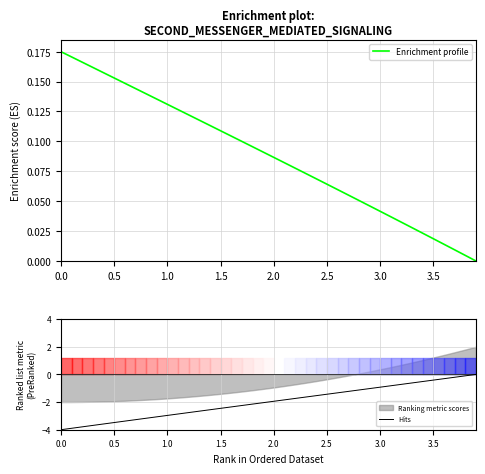

The Enrichment profile series shows 0.1 at 0.0. True or false?

False